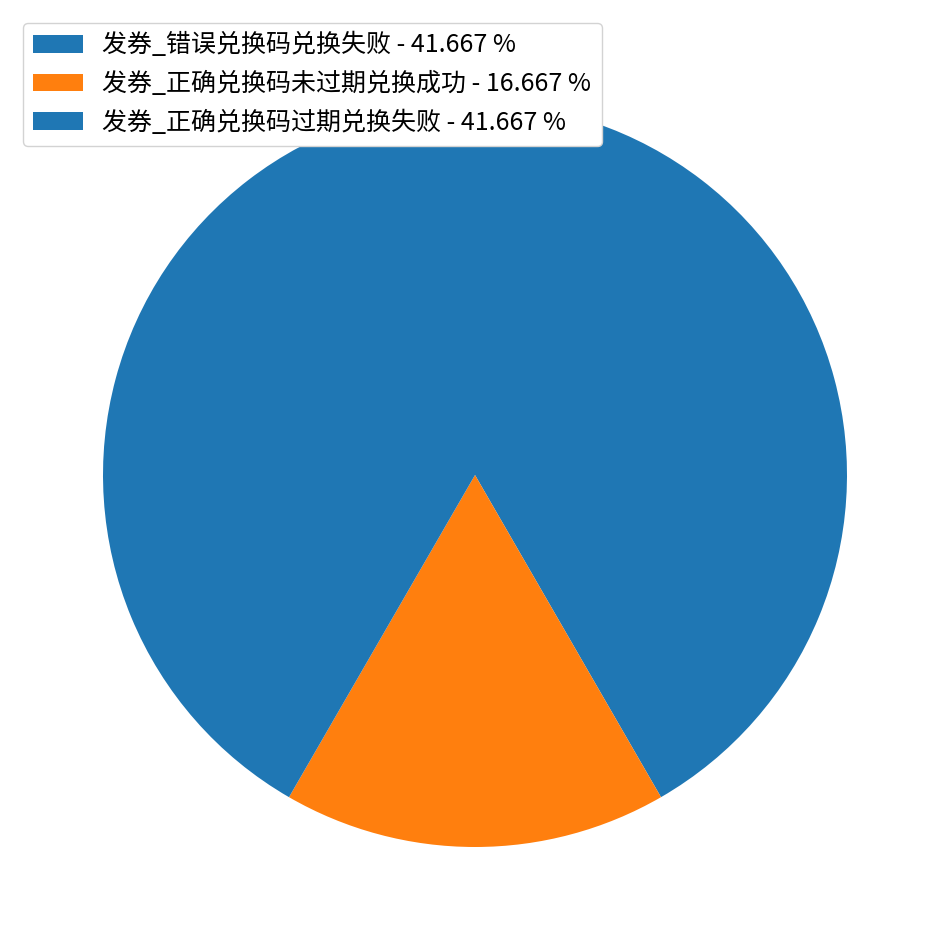

Count the number of slices in the pie.

3